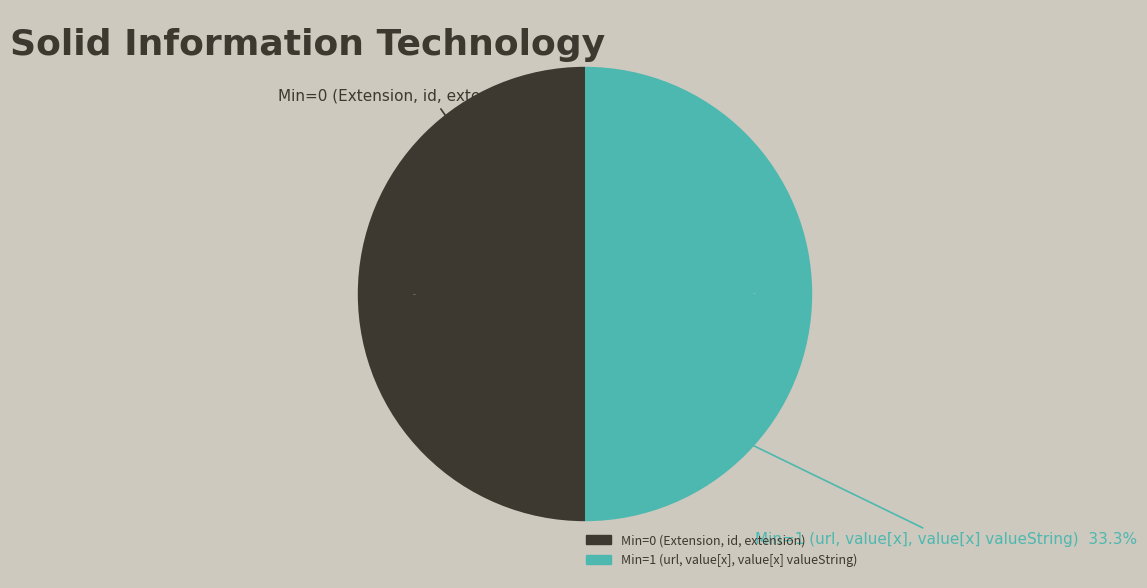

Which category has the smallest portion of the pie?

Extension